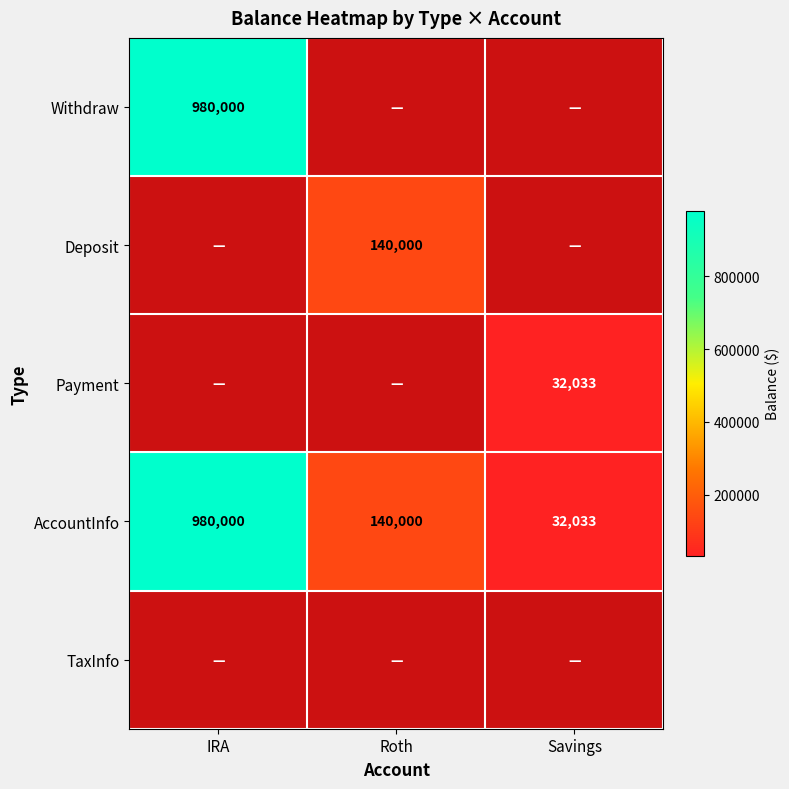

True or false: AccountInfo has a value of 1411288 at IRA.

False